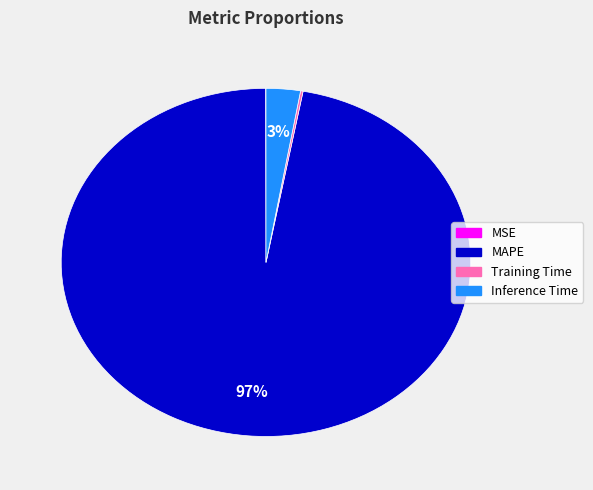

Which has a higher value, MAPE or Inference Time?

MAPE